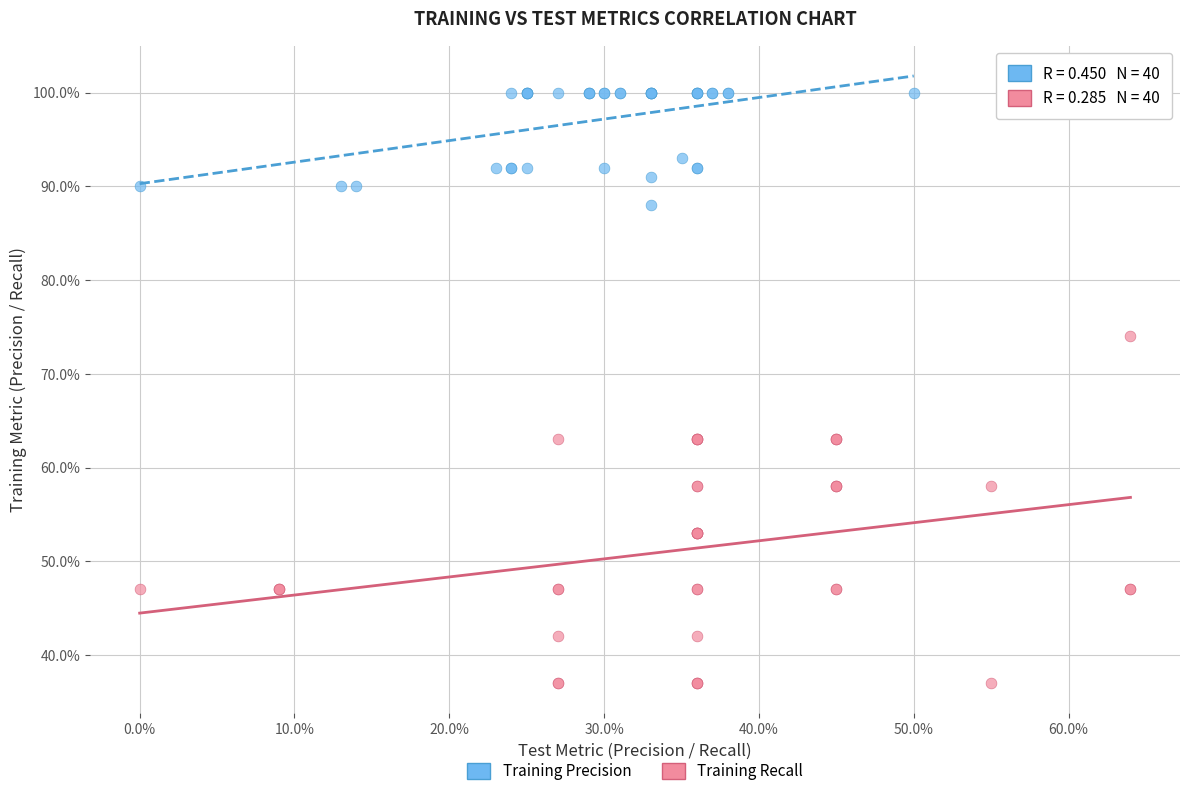

Which series contains the lowest Y value?

Training Recall